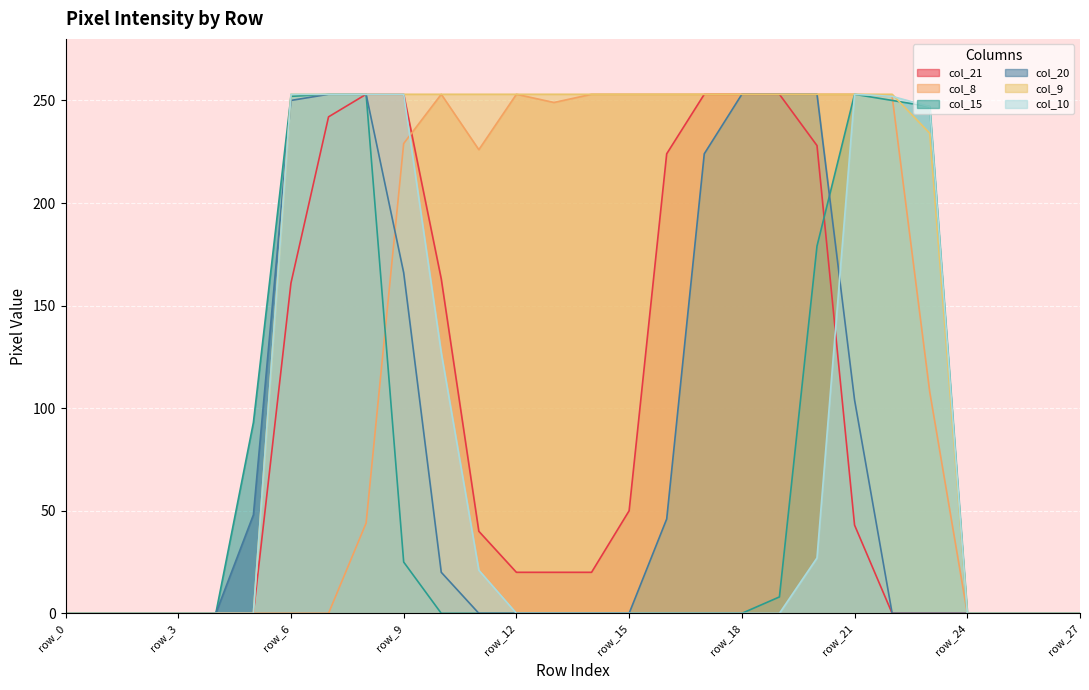

Where is col_8 nearest to the value 126?

row_23